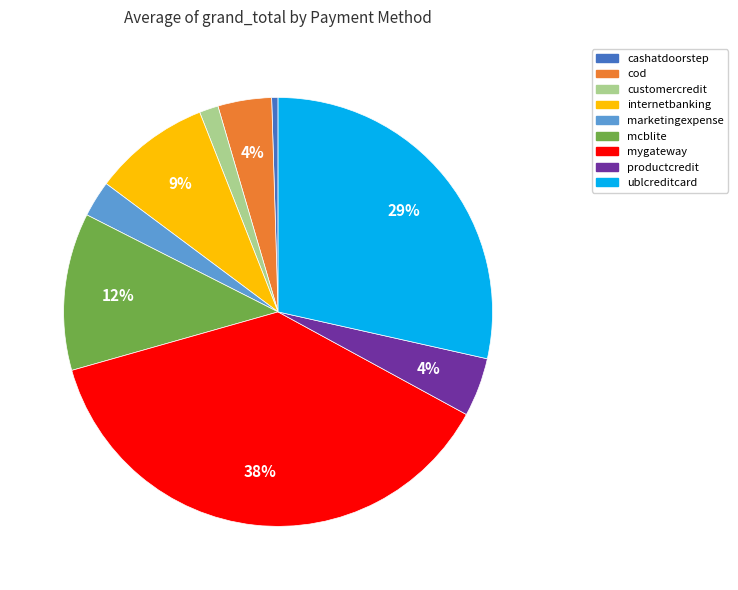

To the nearest percent, what is the average slice percentage?

11%